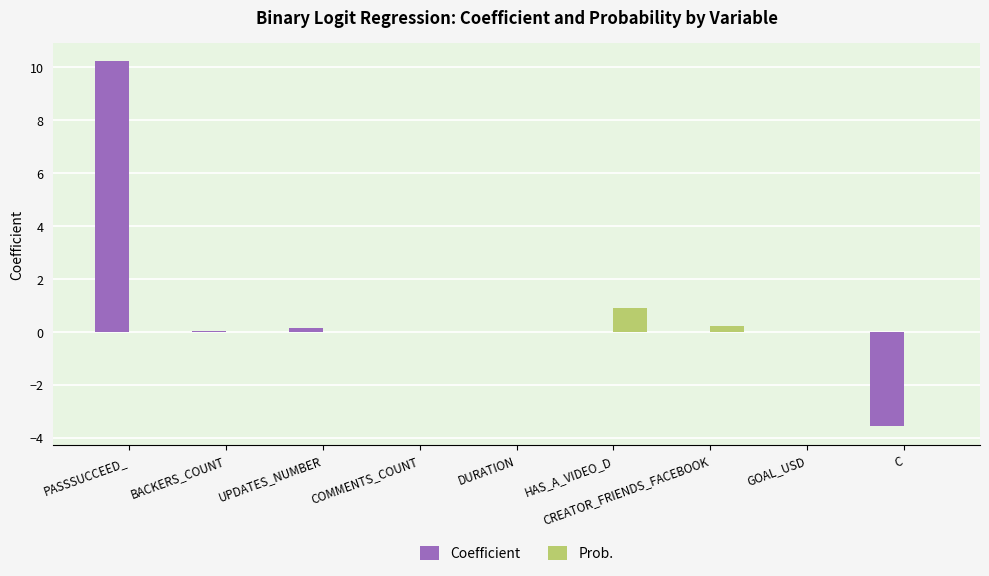

Count the number of data series in this chart.

2